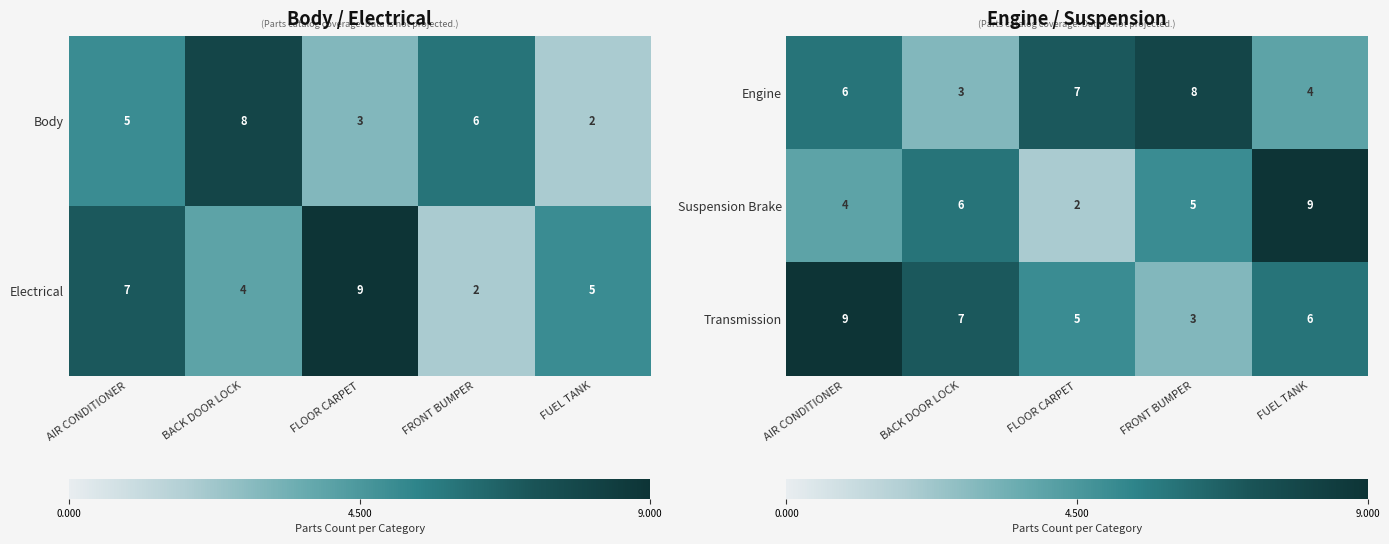

What is the sum of the Suspension Brake values at FLOOR CARPET and AIR CONDITIONER?

6